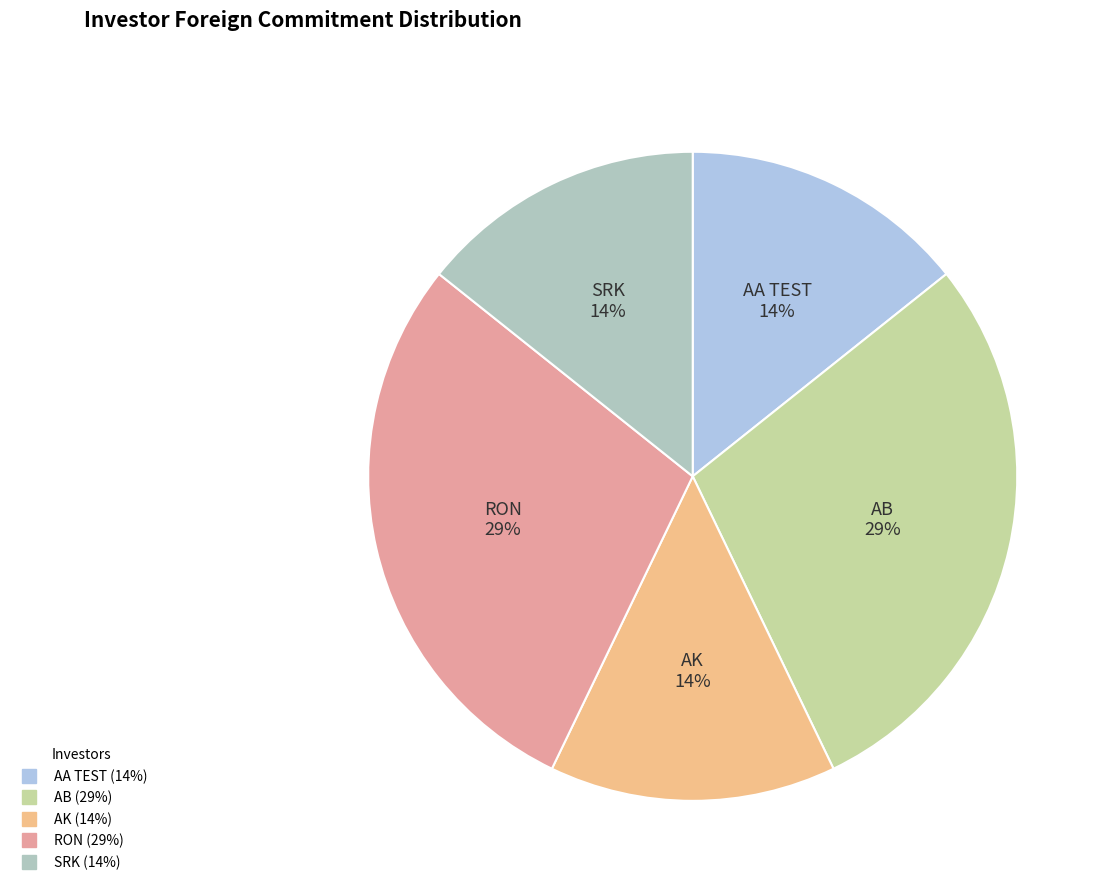

Combined, do AA TEST and RON account for over 50%?

No